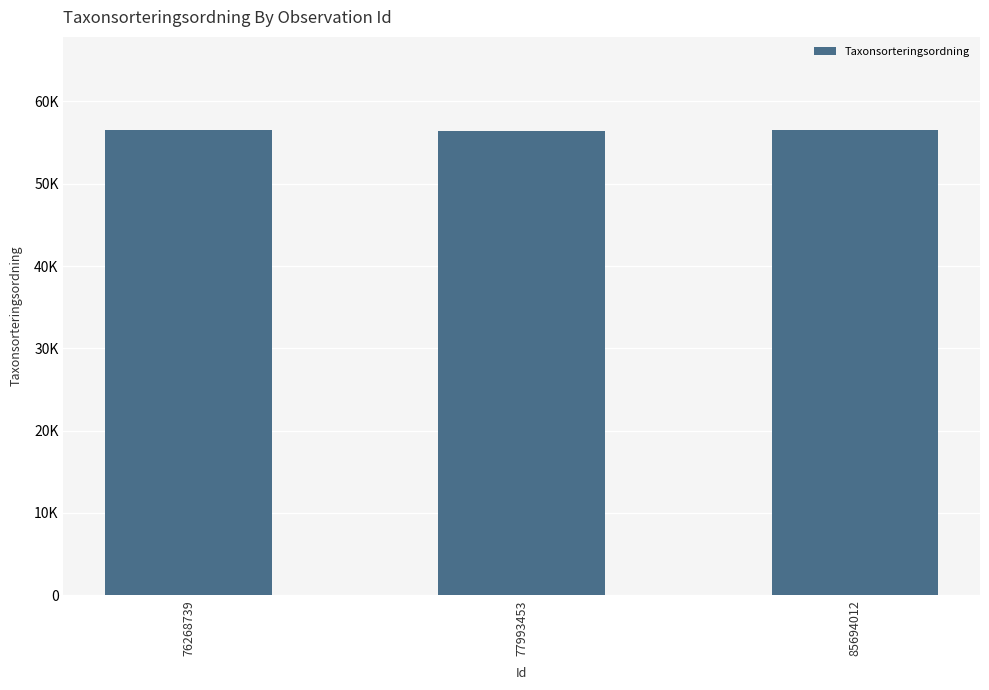

Are the bars grouped side by side (vs. stacked)?

No